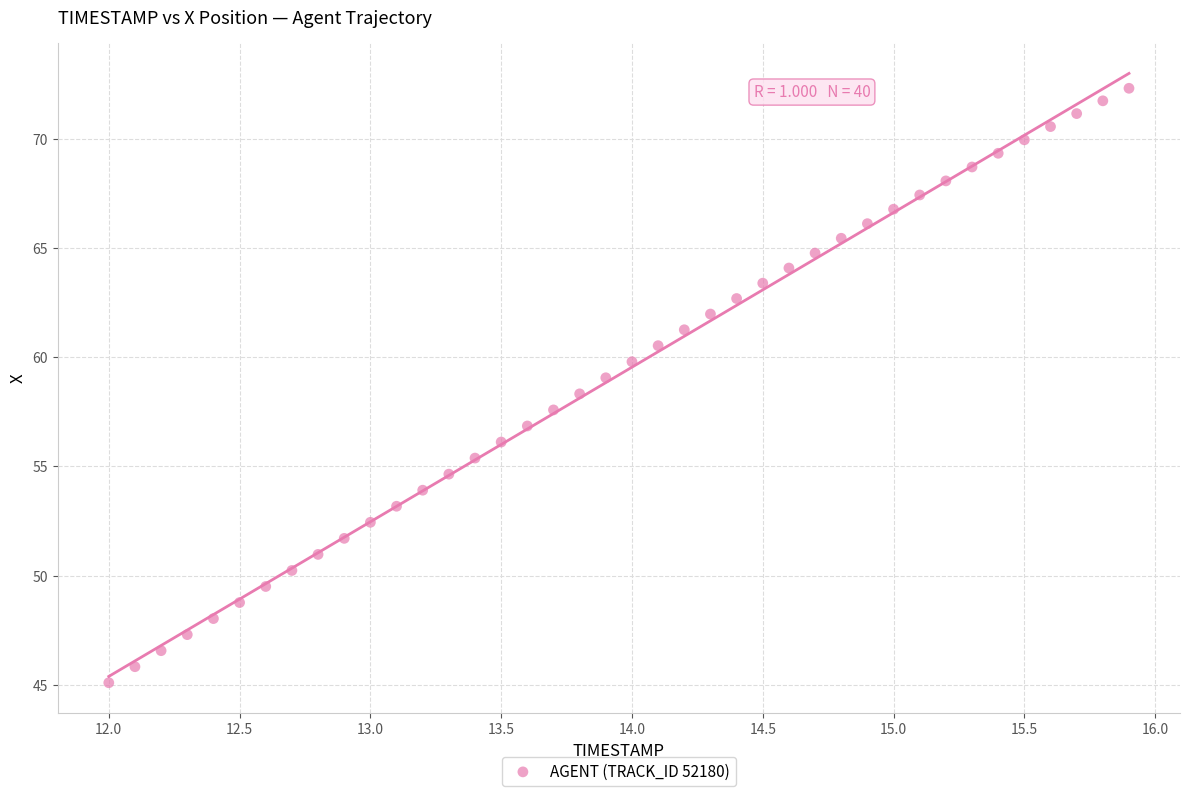

What is the range of X values (max minus min)?

3.9